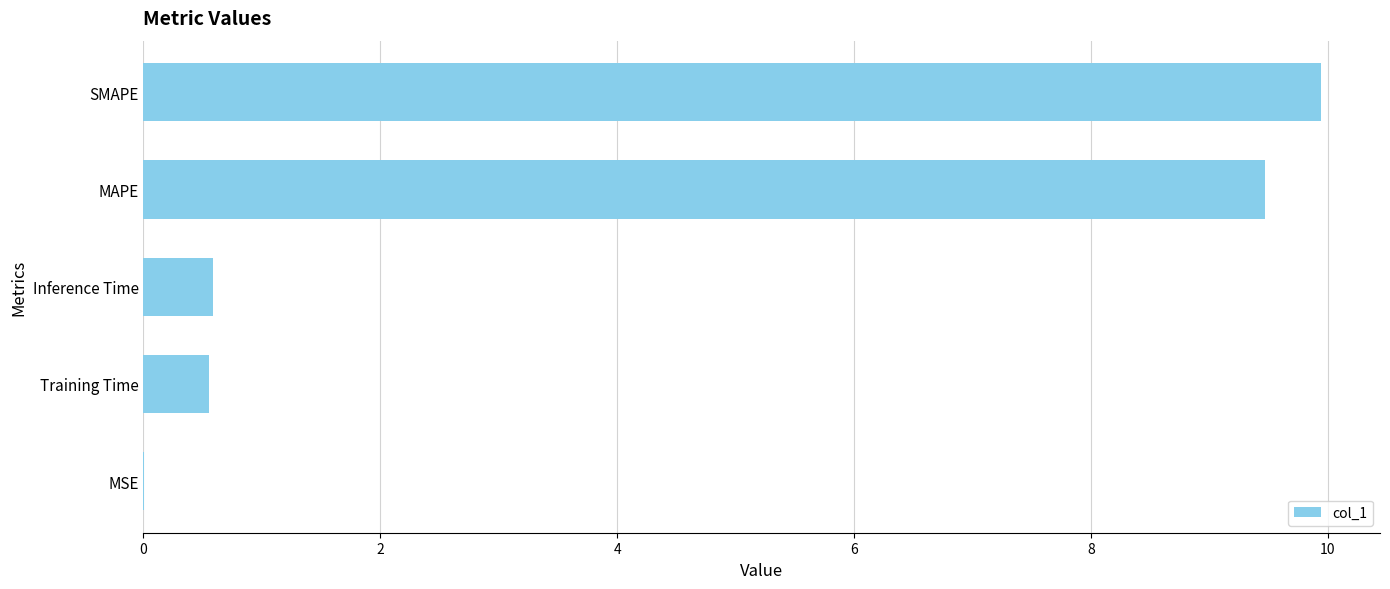

What is the sum of the values at Training Time and MAPE?

10.0